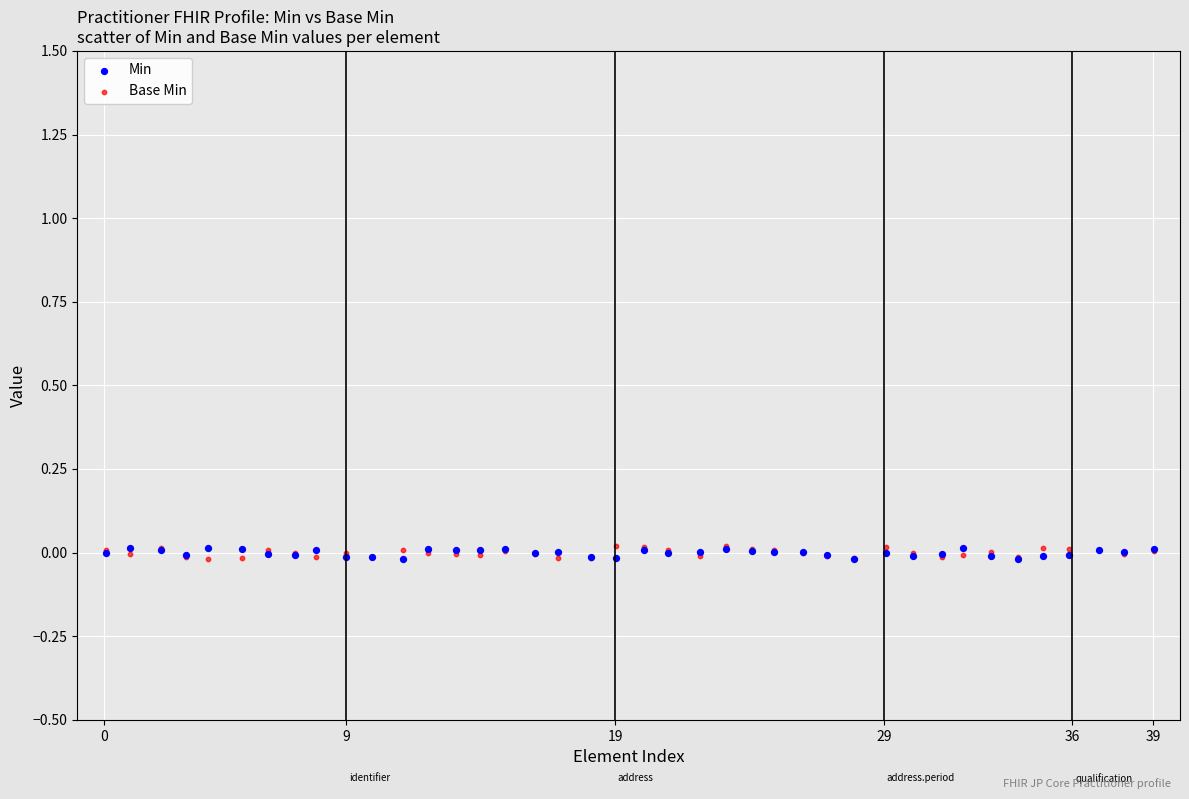

What are all the series names shown in the legend?

Min, Base Min